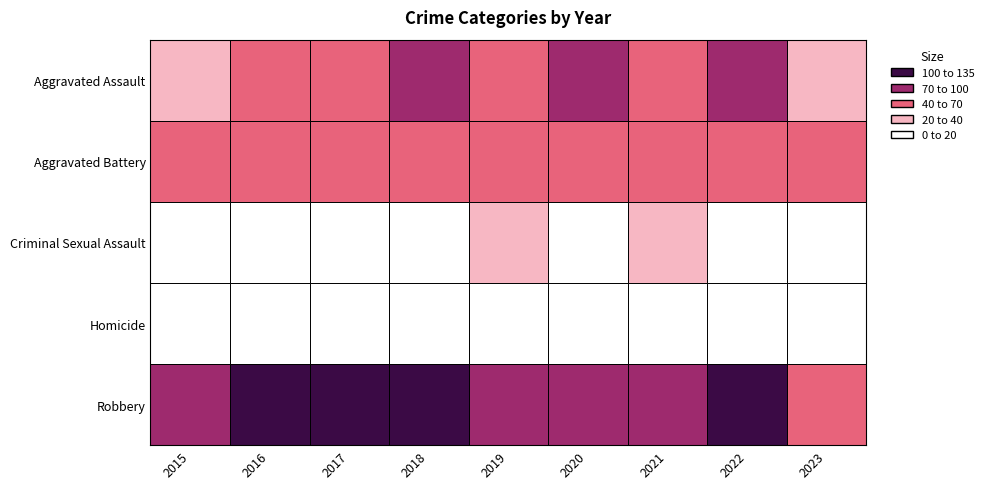

Is the value of Homicide at 2020 greater than the value of Aggravated Assault at 2020?

No